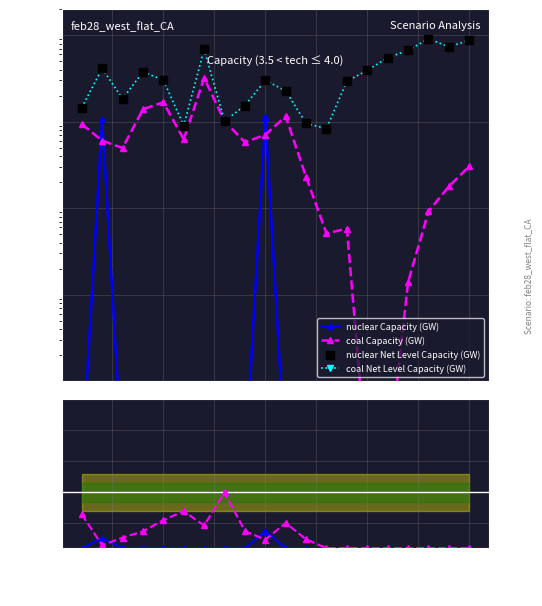

Which series reaches the maximum Y coordinate?

coal Net Level Capacity (GW)